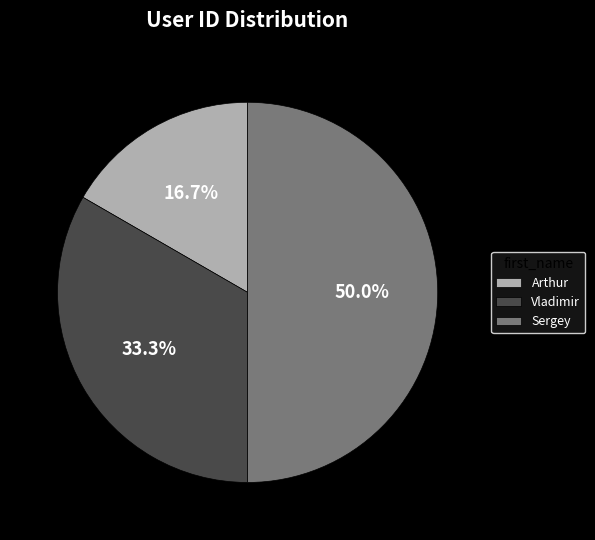

What percentage is NOT represented by Vladimir?

66.7%